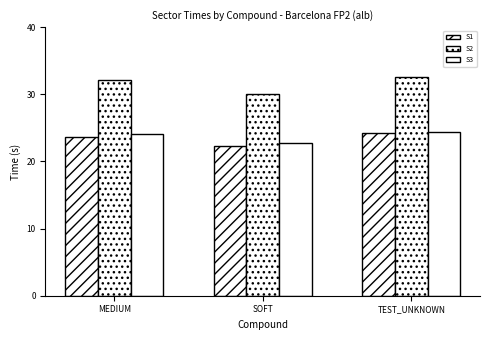

At which label does S3 first exceed 24?

MEDIUM